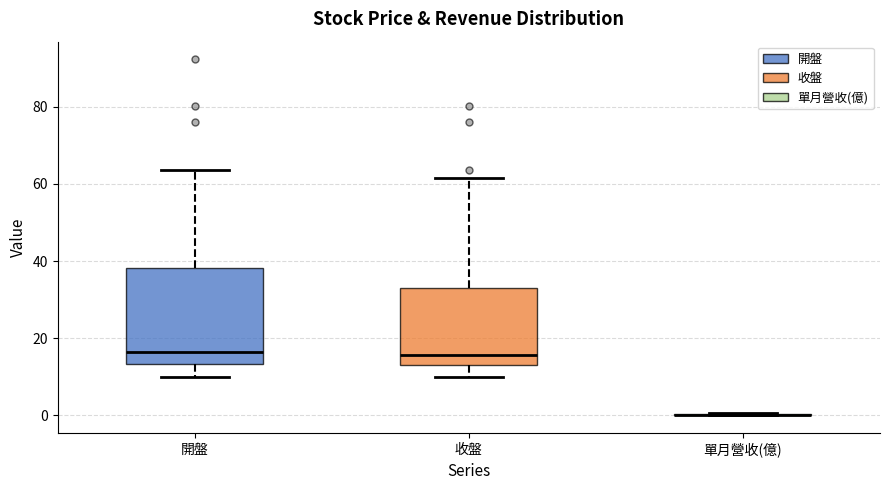

Reading left to right, read every box against the y-axis: the position of its median line, the range the box covers, and the ends of its whiskers. The values are not printed on the chart, so give them approximately, as read against the axis.

開盤: median 16, box 14 to 38, whiskers 10 to 64
收盤: median 16, box 14 to 32, whiskers 10 to 62
單月營收(億): box collapsed to a line at 0, whiskers 0 to 0